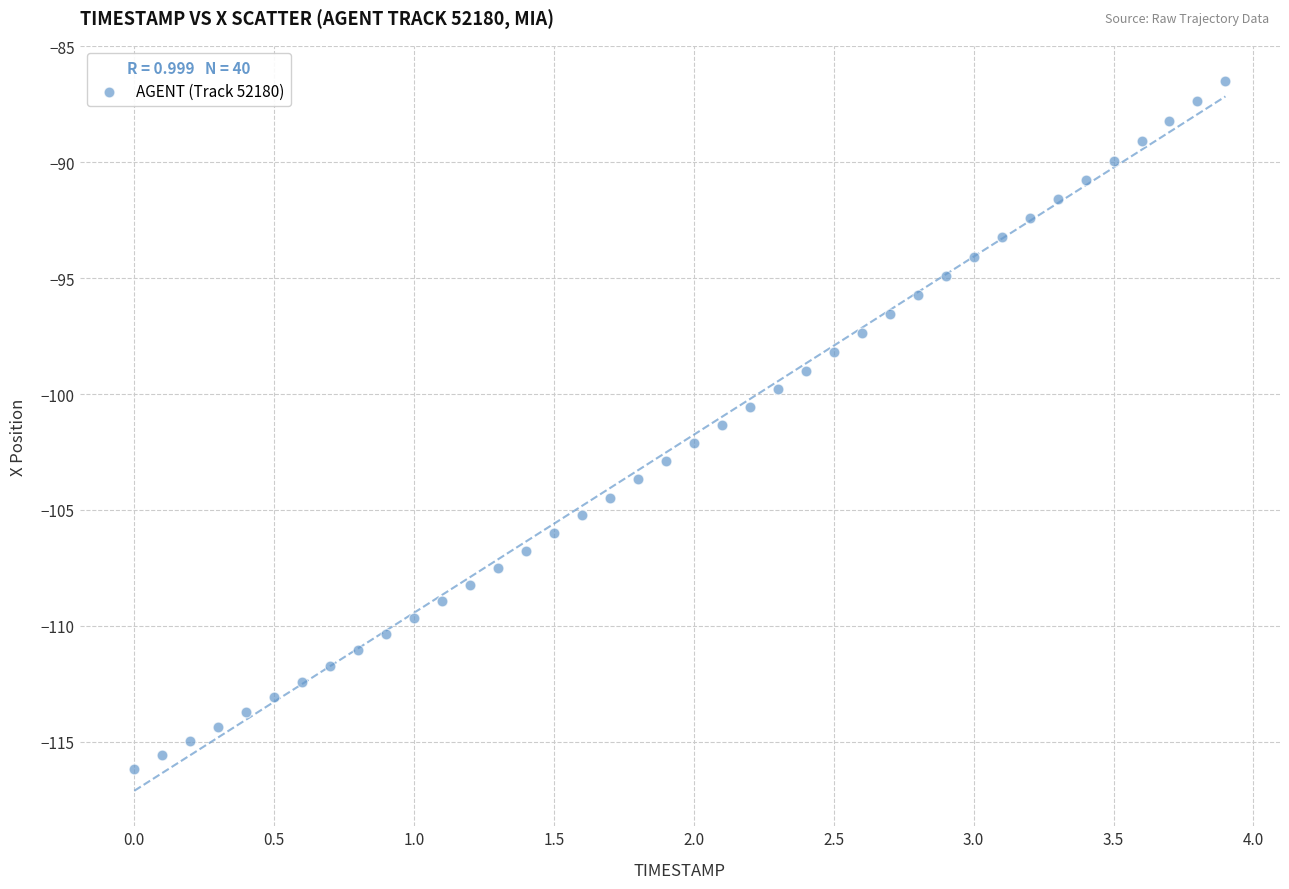

What is the range of X values (max minus min)?

3.9